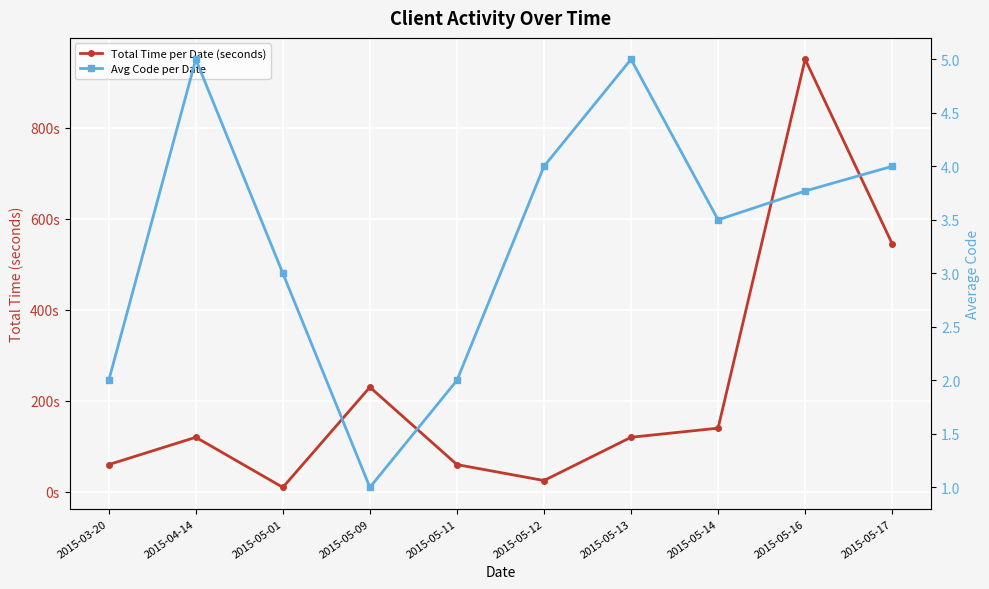

Reading left to right, transcribe all the data shown in this chart.

Total Time per Date (seconds): 2015-03-20=60.0	2015-04-14=120.0	2015-05-01=10.0	2015-05-09=230.0	2015-05-11=60.0	2015-05-12=25.0	2015-05-13=120.0	2015-05-14=140.0	2015-05-16=950.0	2015-05-17=545.0
Avg Code per Date: 2015-03-20=2.0	2015-04-14=5.0	2015-05-01=3.0	2015-05-09=1.0	2015-05-11=2.0	2015-05-12=4.0	2015-05-13=5.0	2015-05-14=3.5	2015-05-16=3.8	2015-05-17=4.0